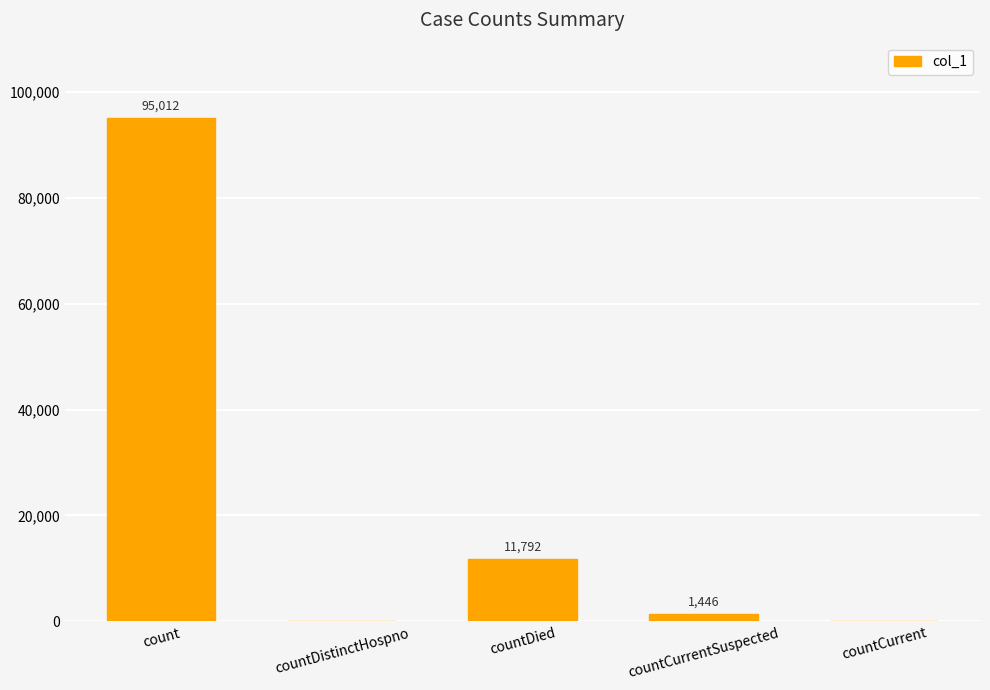

Count the number of categories in the chart.

5